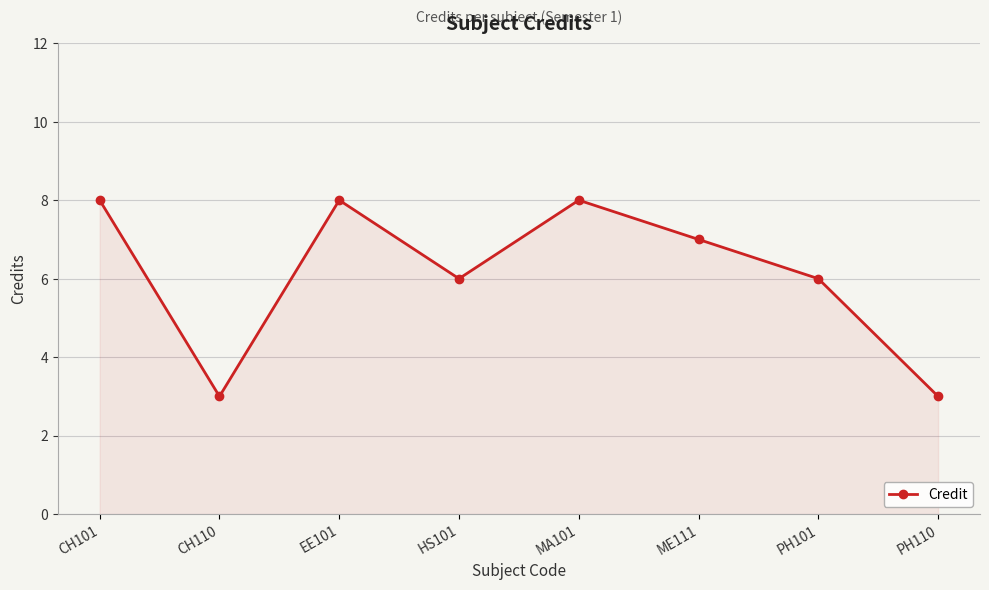

What is the difference between the maximum and minimum values?

5